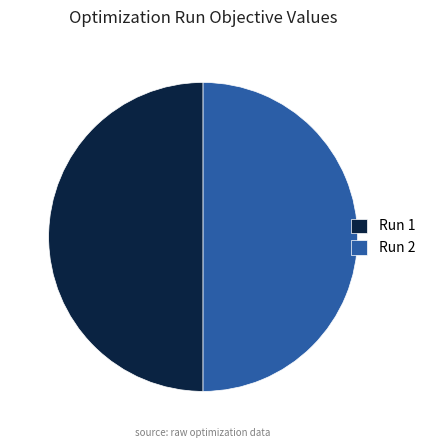

Count the number of slices in the pie.

2